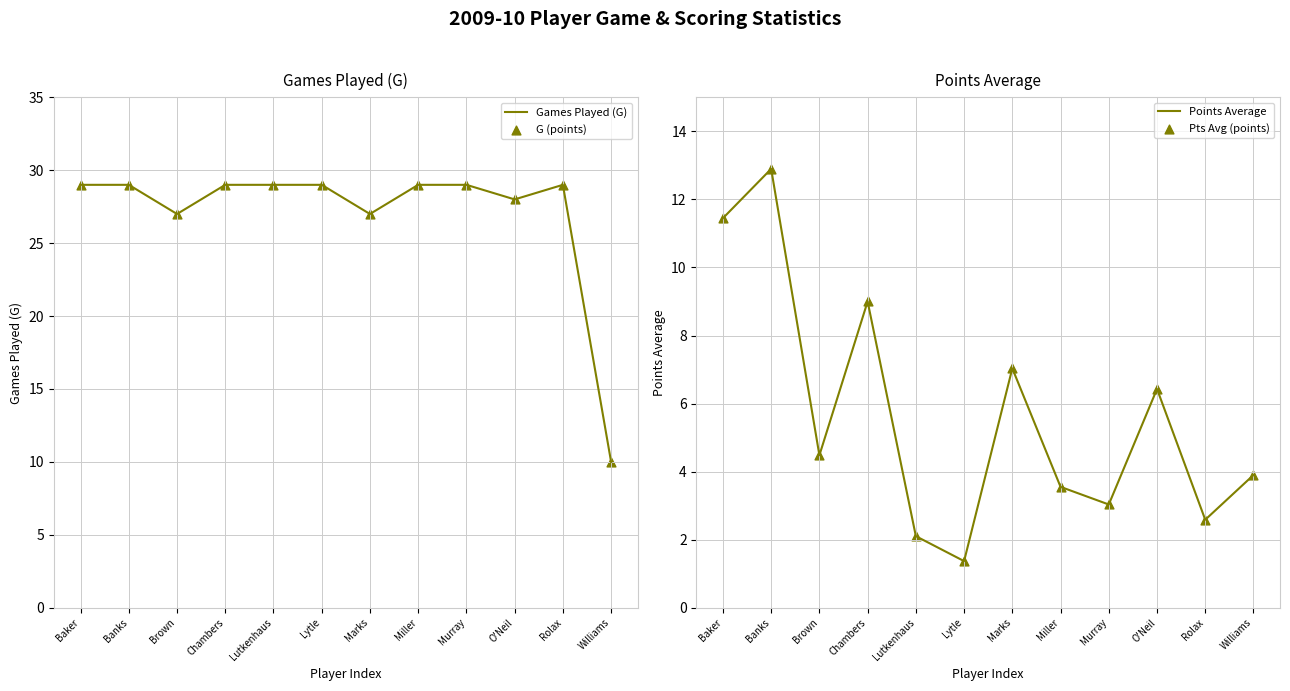

Which series has the largest Y range (max minus min)?

Games Played (G)